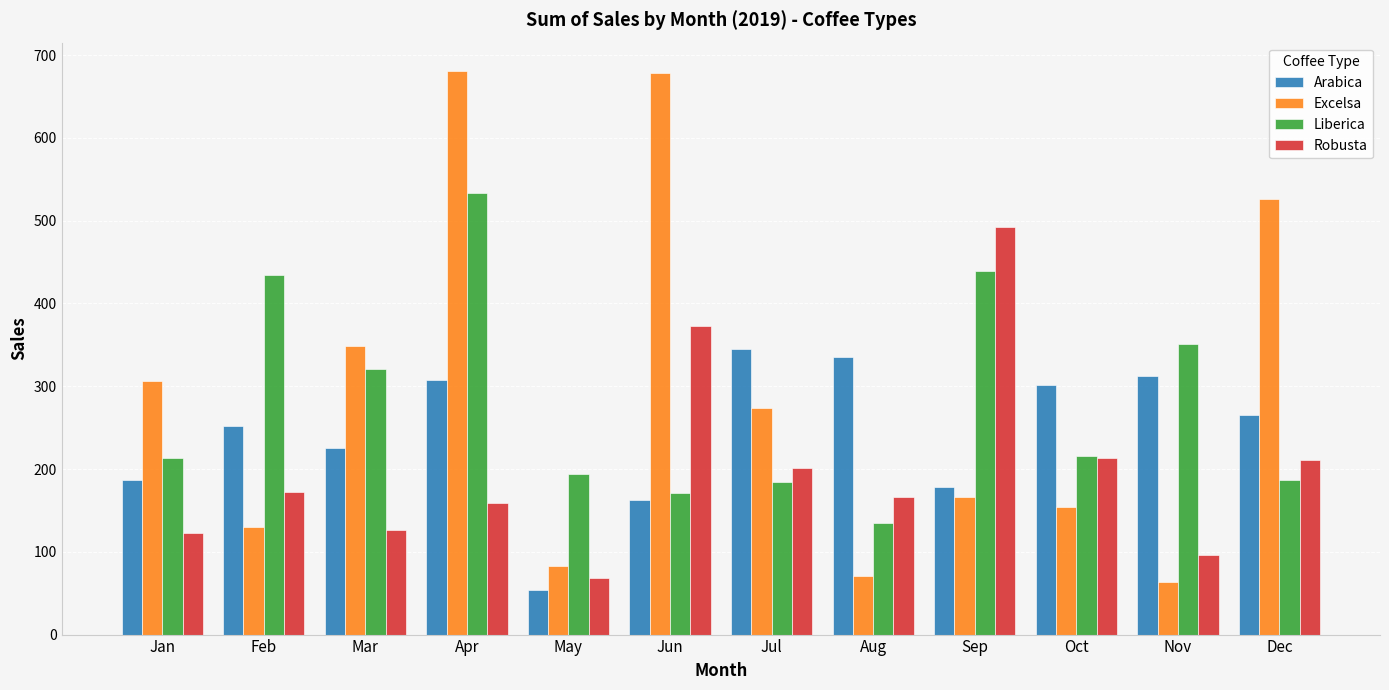

What is the sum of the Robusta values at Apr and Oct?

372.5